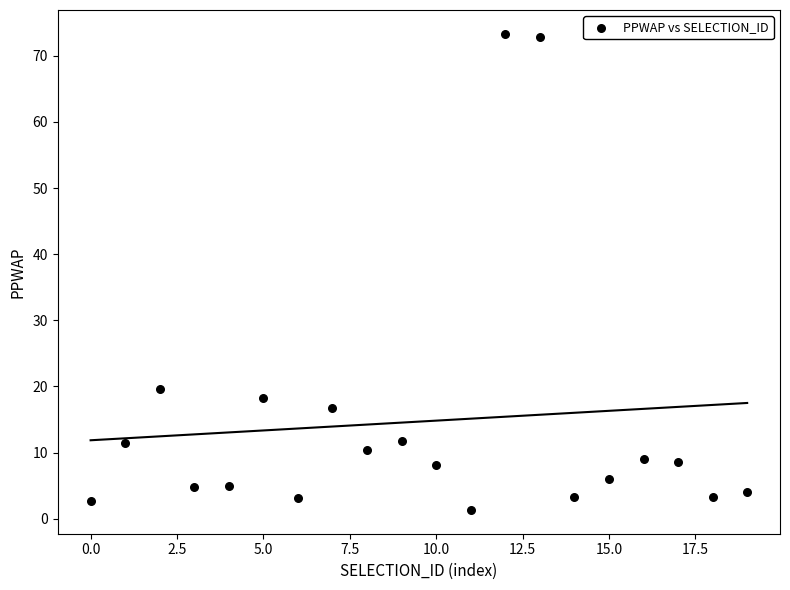

What is the range of Y values (max minus min)?

72.0